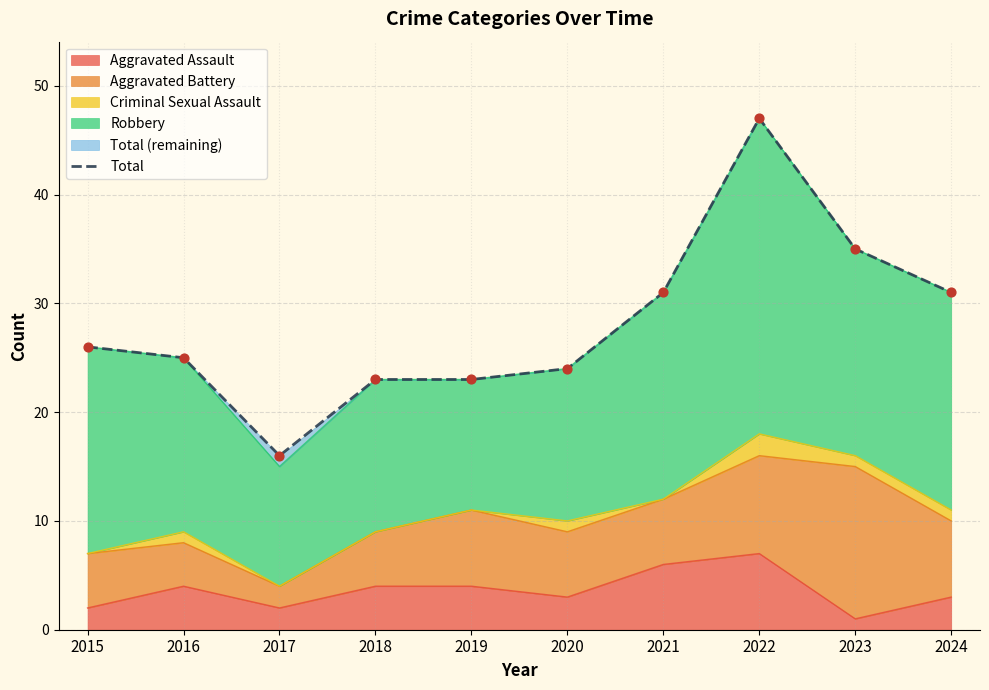

Which has a higher value, 2016 or 2019?

2016